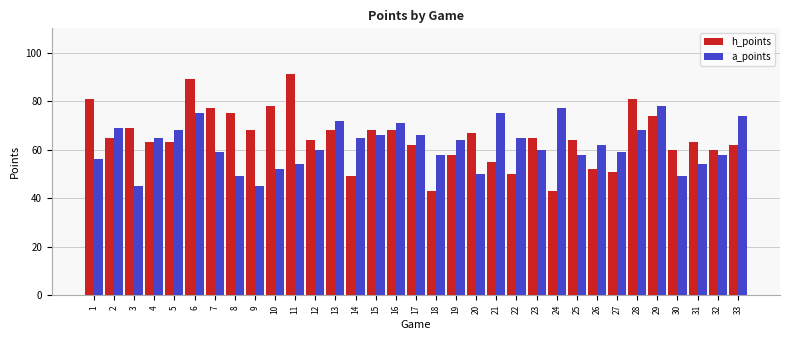

Which series changed the most between 14 and 33?

h_points